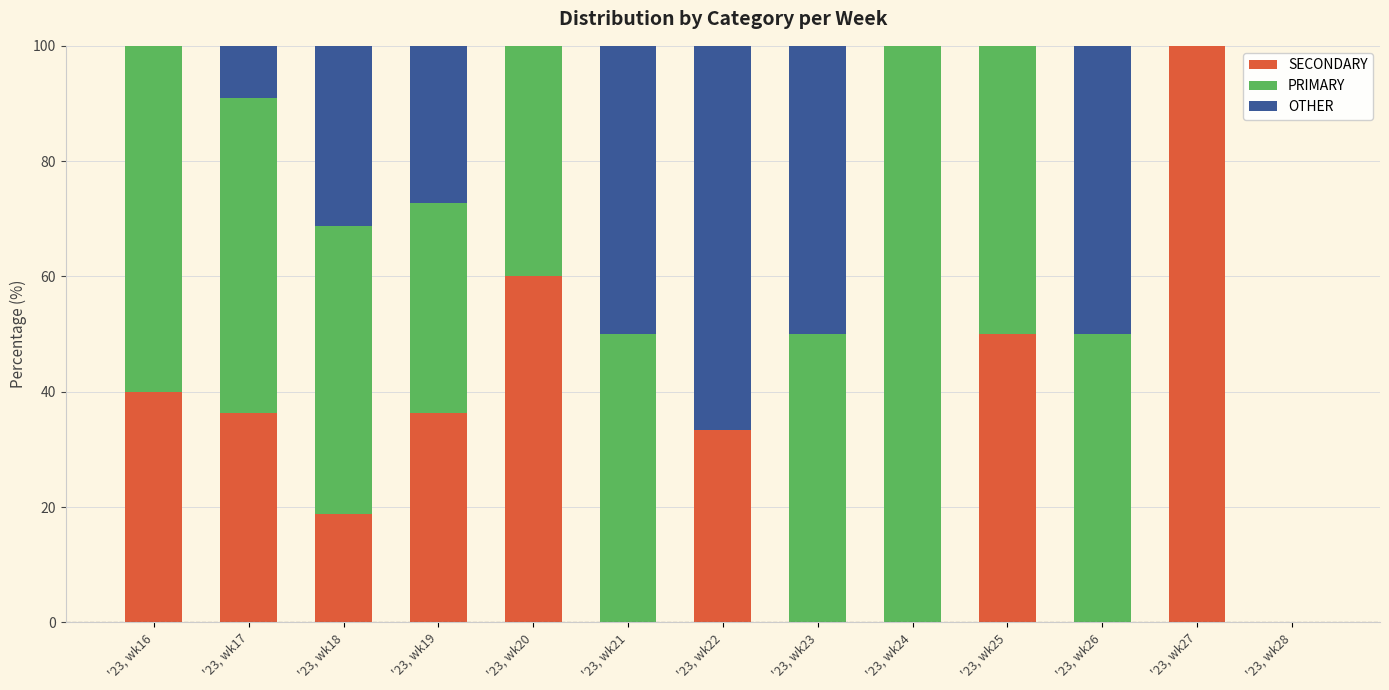

Are the bars grouped side by side (vs. stacked)?

No